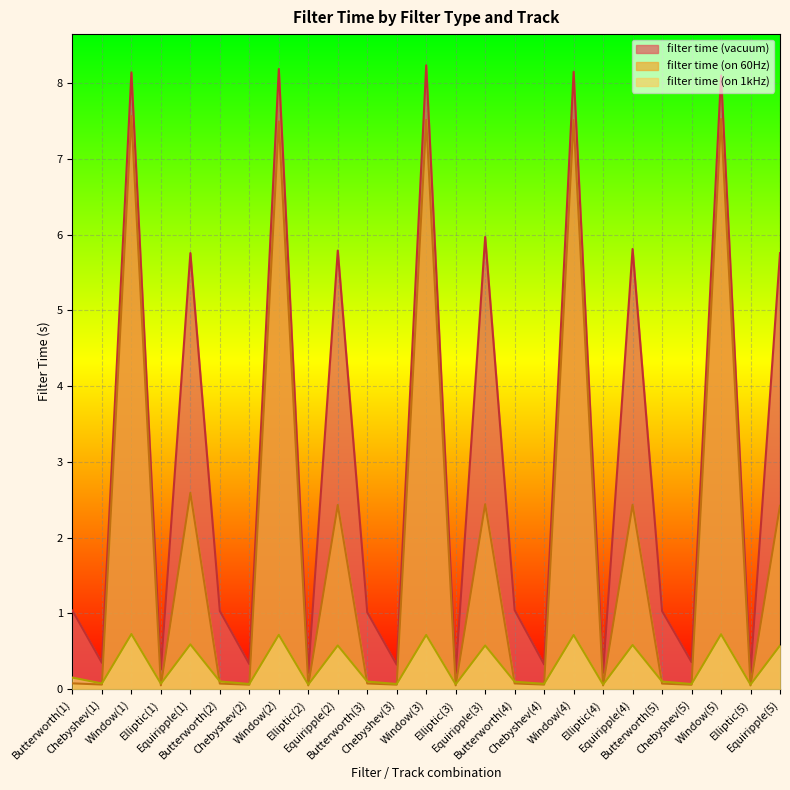

Between Chebyshev(3) and Elliptic(5), which series saw the biggest shift?

filter time (vacuum)